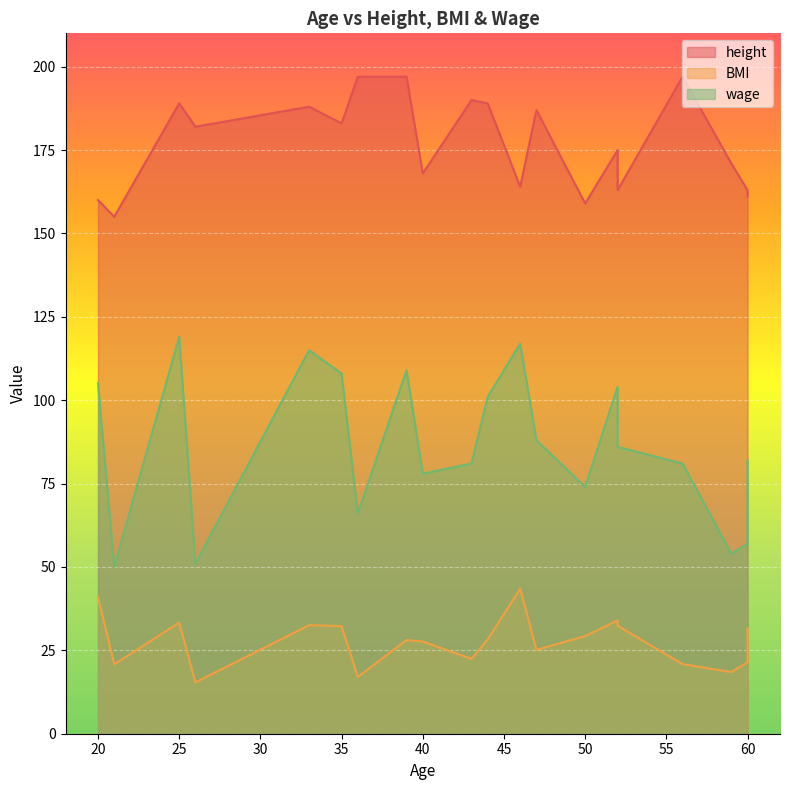

Between 60 and 39, which is larger?

39